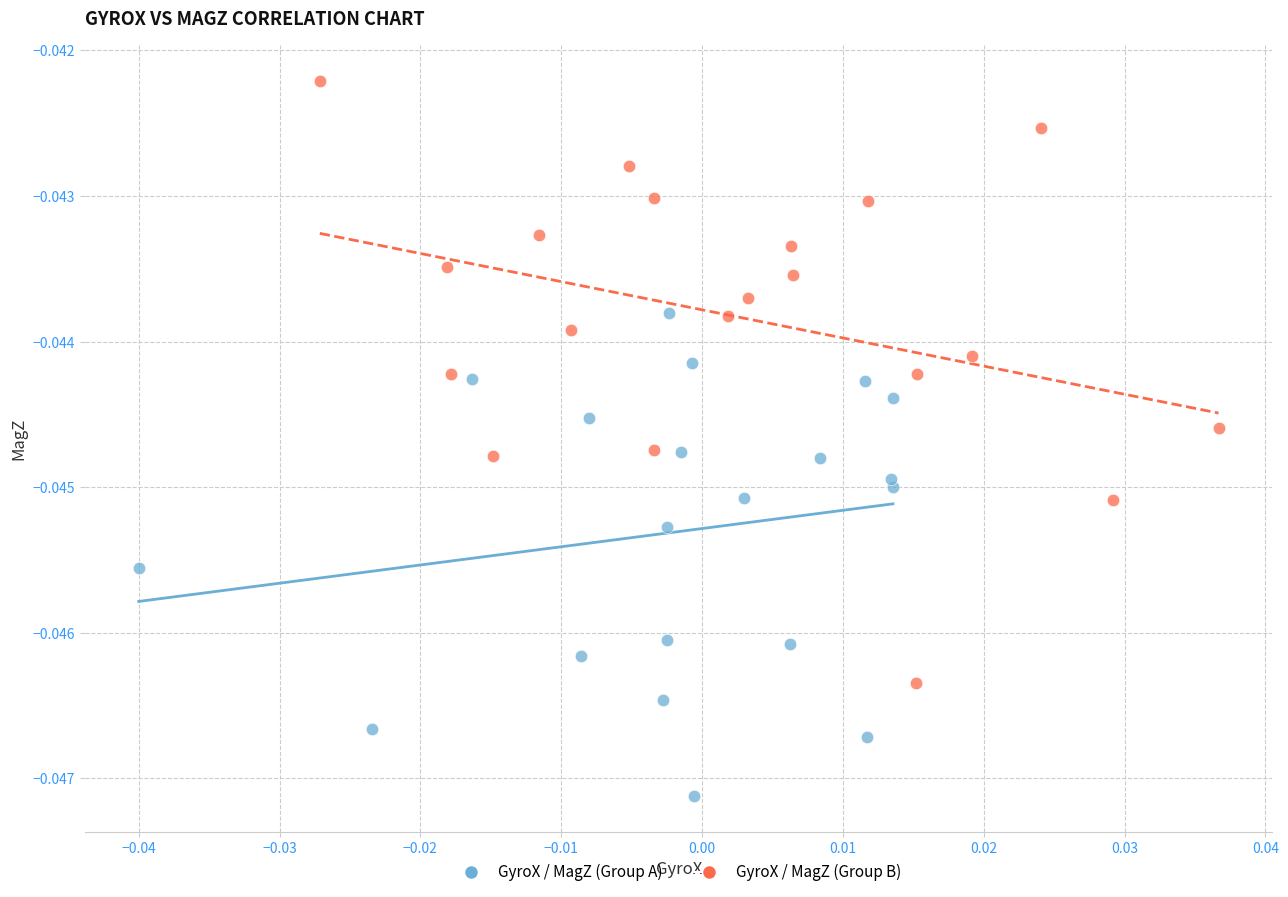

Which series has the largest Y range (max minus min)?

GyroX / MagZ (Group B)